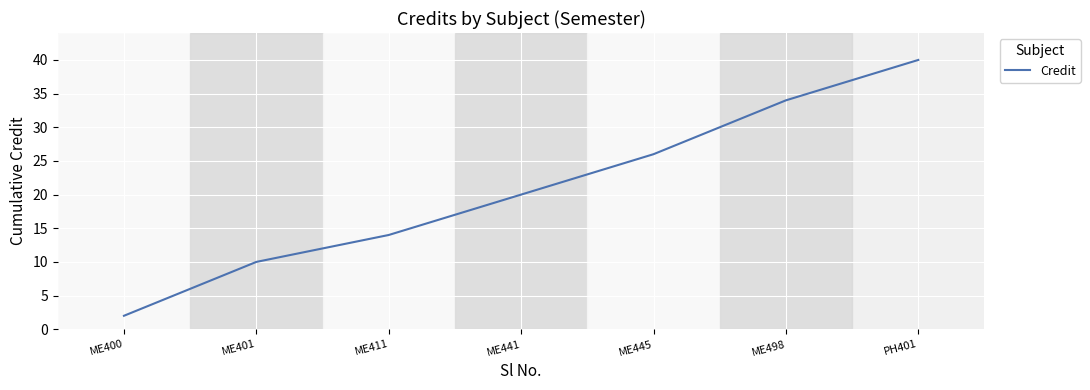

Read the value at ME401, to the nearest 5.

10